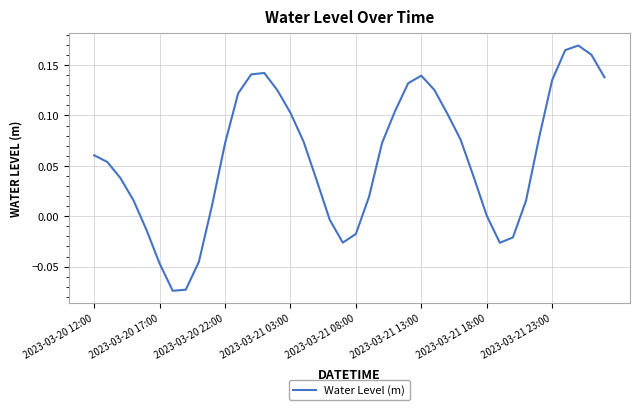

How many lines are shown in the chart?

1